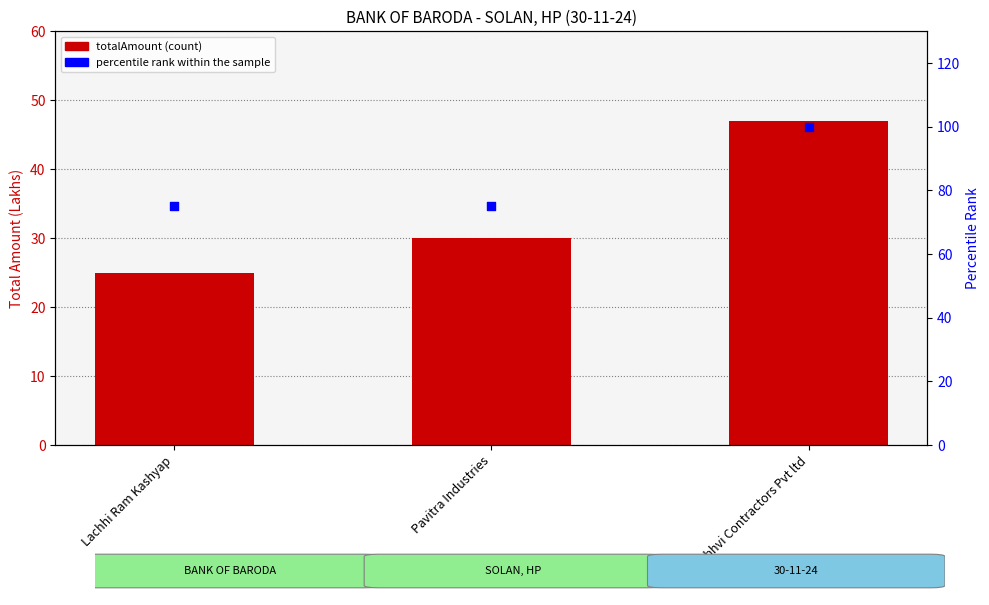

At how many categories does at least one series exceed 62?

3